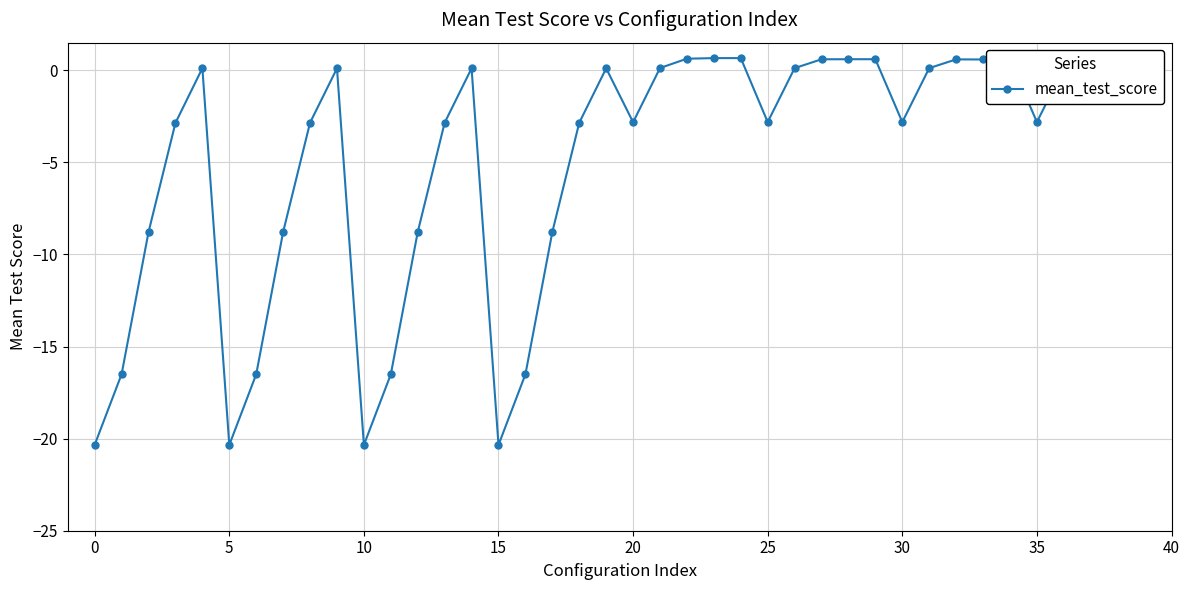

What is the difference between the maximum and minimum values?

21.0